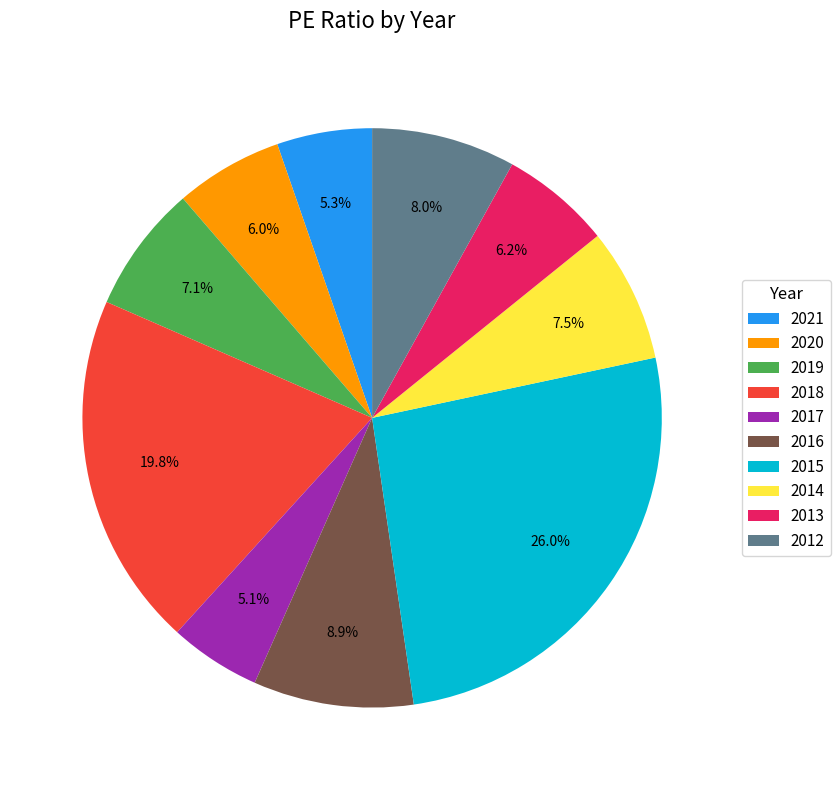

Is there a majority slice in this chart?

No